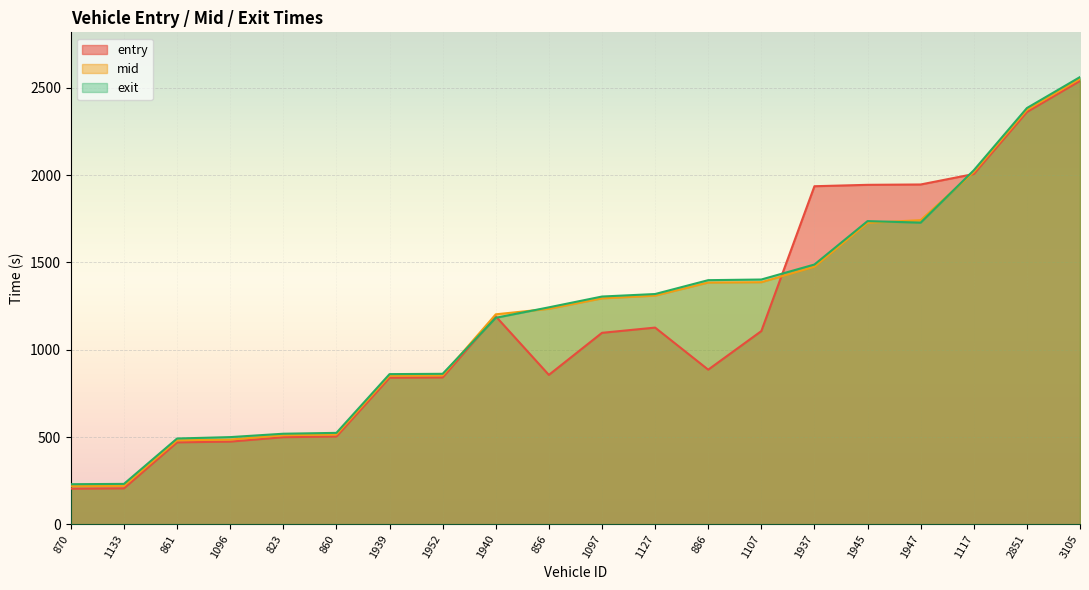

How many data points in exit are above 1304?

10